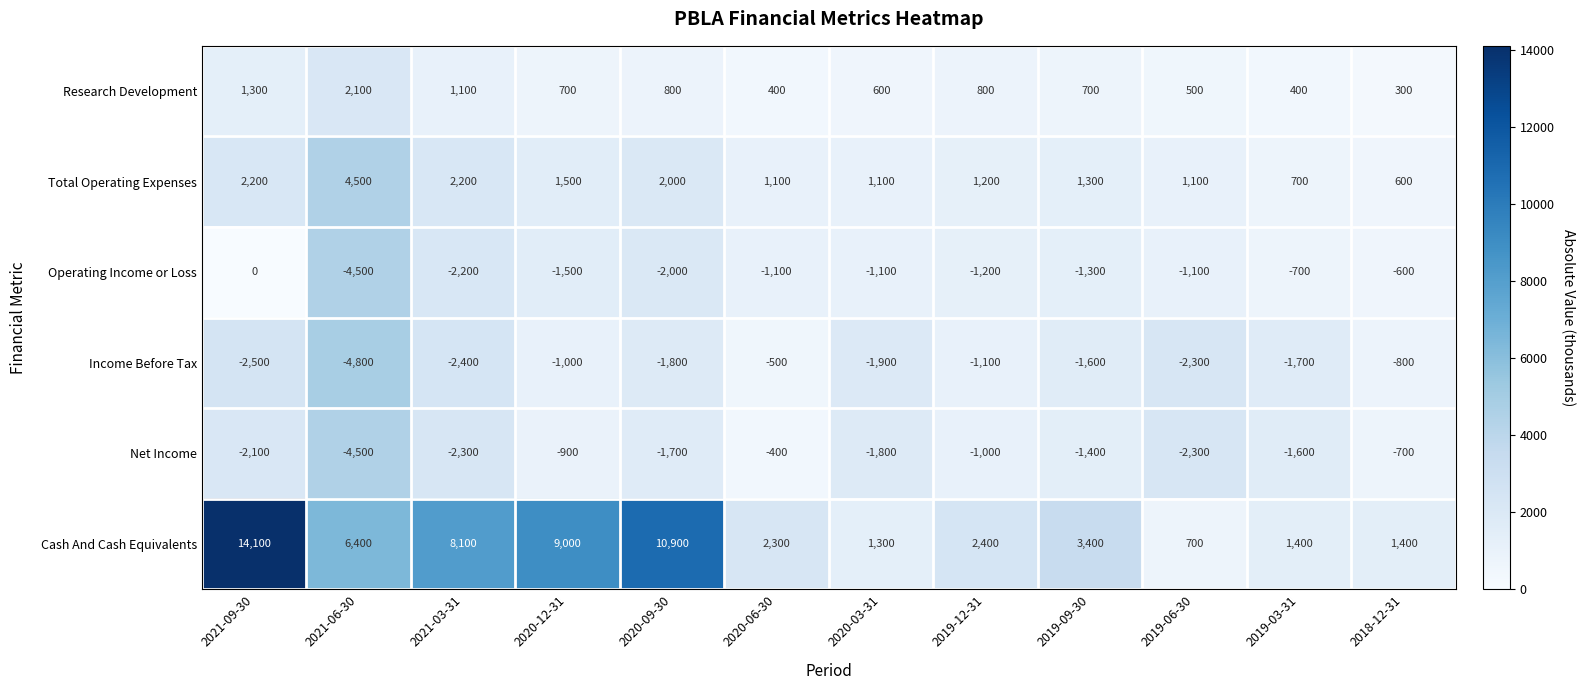

What is the spread (max minus min) of values at 2021-09-30?

16600